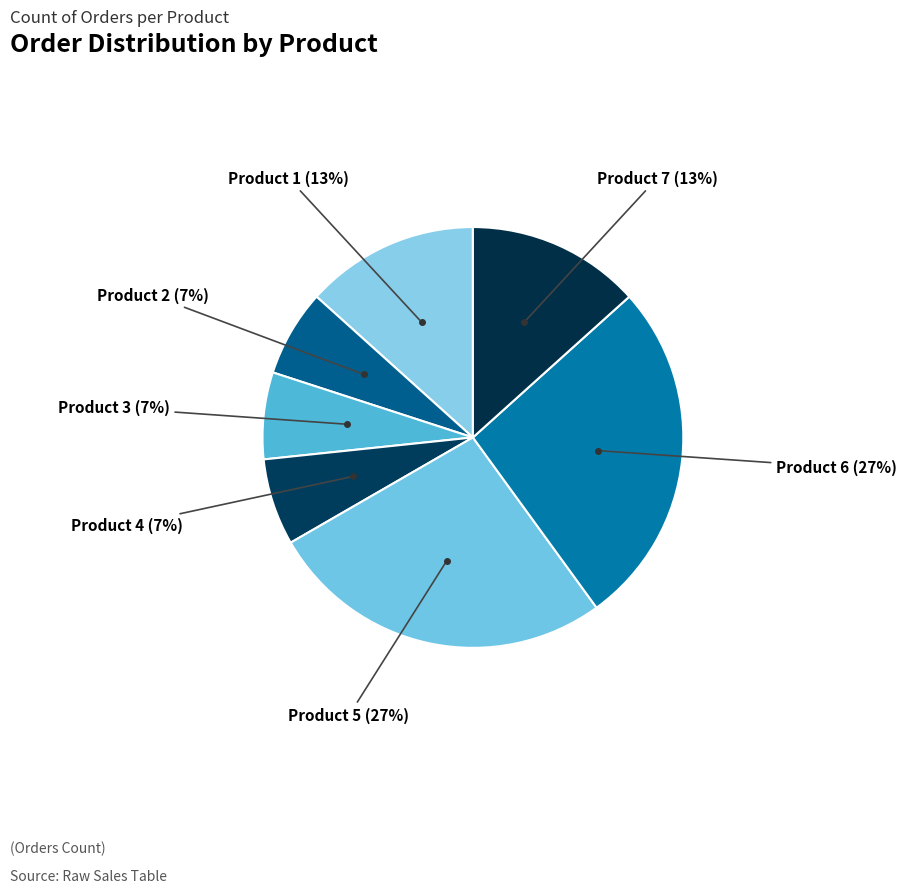

To the nearest percent, what portion does Product 5 represent?

27%